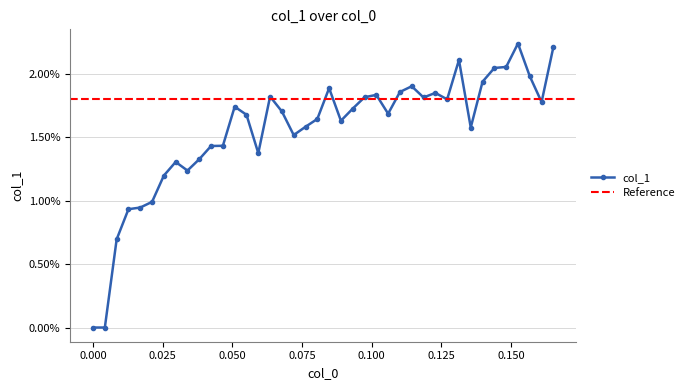

At which category does the chart reach its minimum across all series?

0.00423729